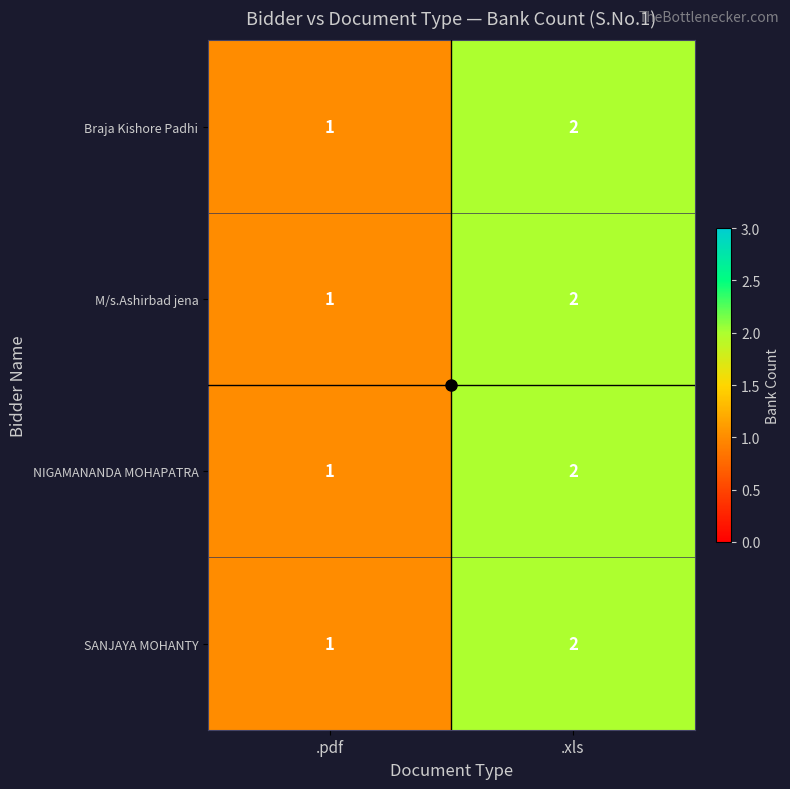

What is the sum of all Braja Kishore Padhi values?

3